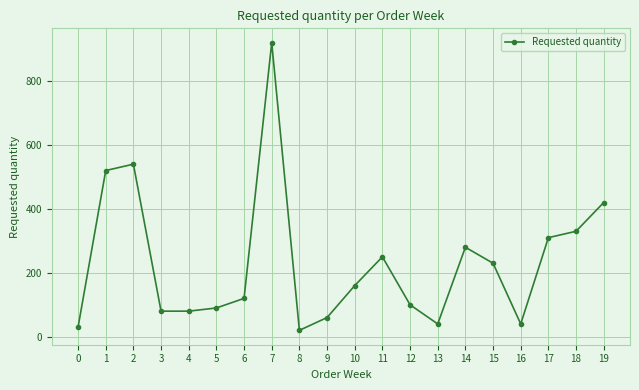

Which has a higher value, 10 or 5?

10